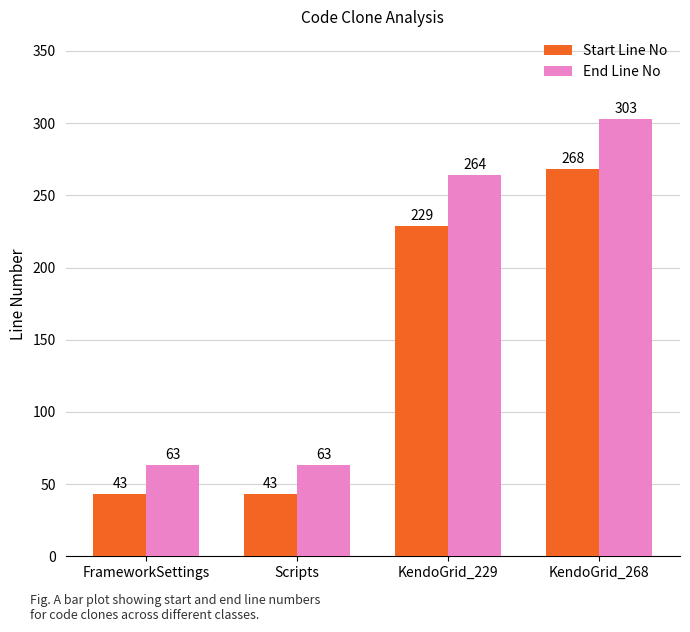

Rank the series by their maximum value, from highest to lowest.

End Line No, Start Line No